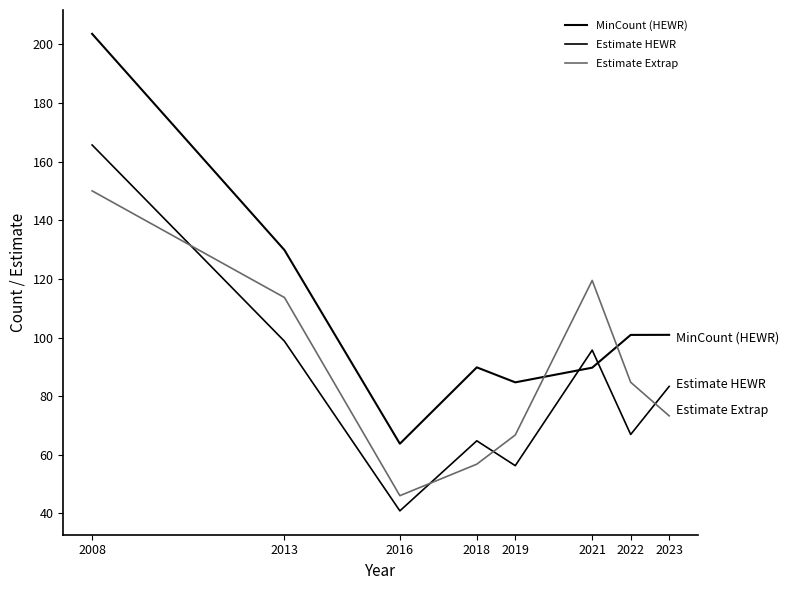

True or false: Estimate HEWR and Estimate Extrap cross at least once.

True